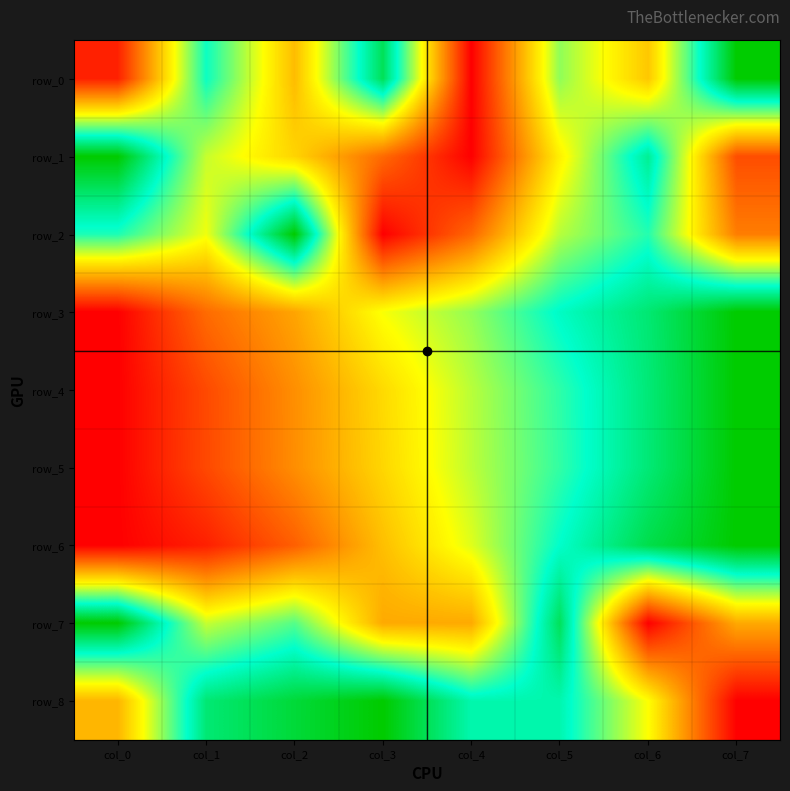

The row_6 series shows 0.5 at col_4. True or false?

True